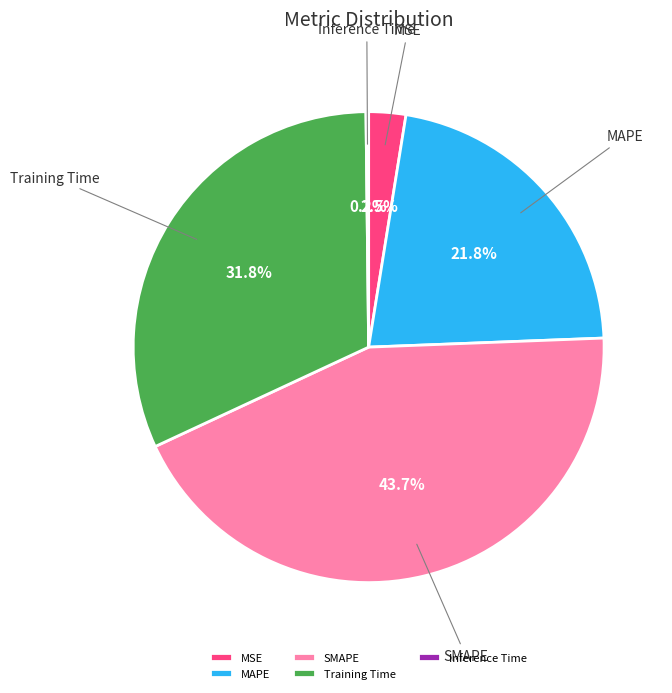

What is the ratio of the value at Training Time to the value at SMAPE?

0.7